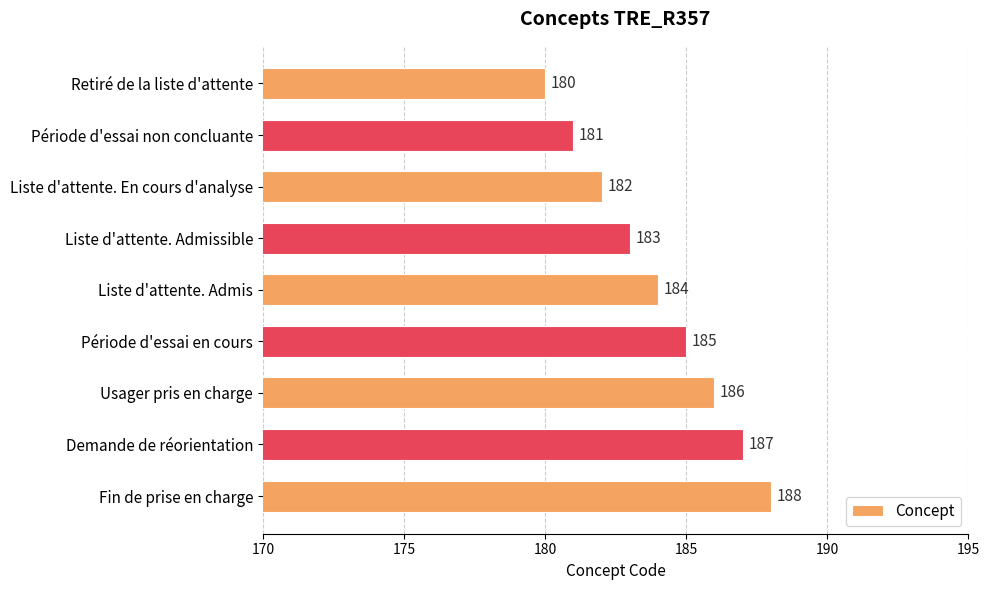

Are the bars horizontal?

Yes